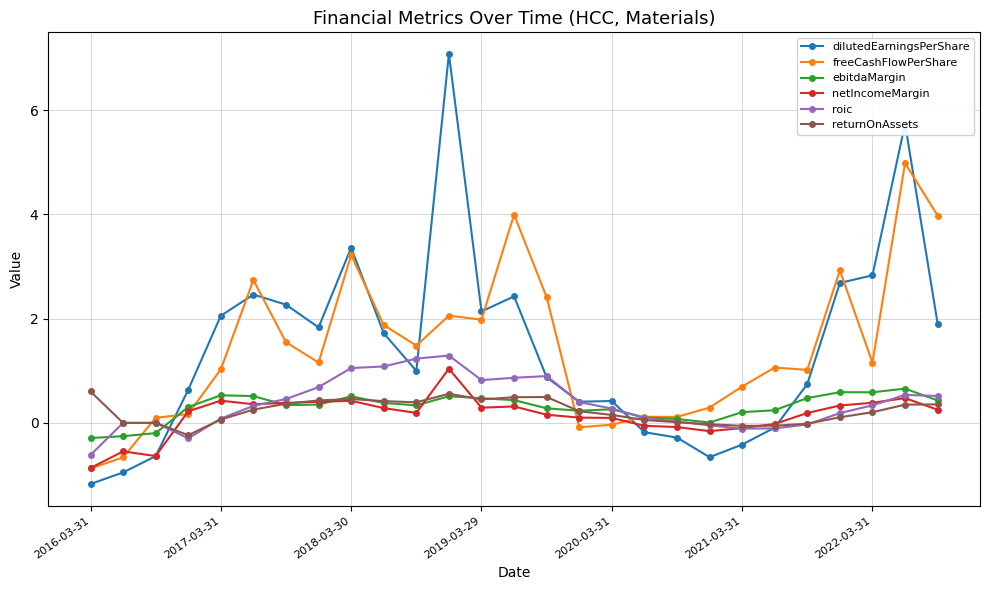

What is the minimum value shown in the chart?

-1.2